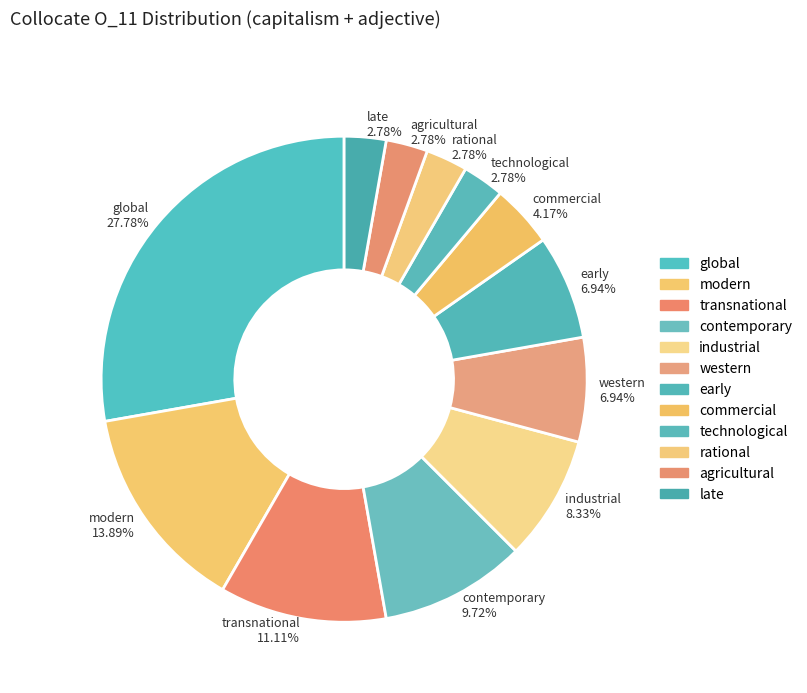

What is the change in value from early to rational?

-3